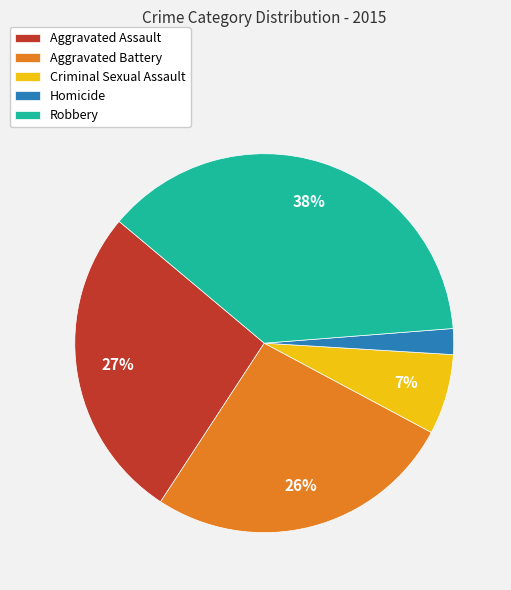

To the nearest percent, what portion does Robbery represent?

38%